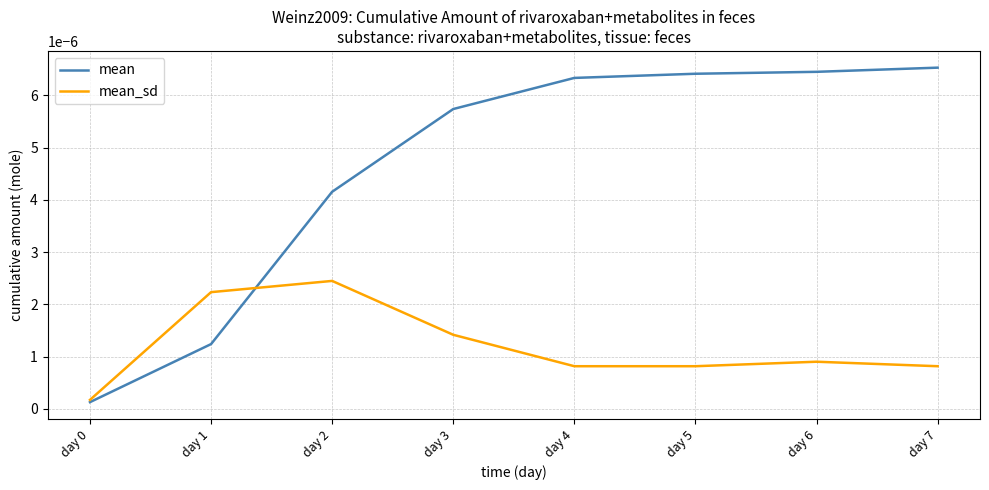

Where is the first local maximum for mean_sd?

day 2